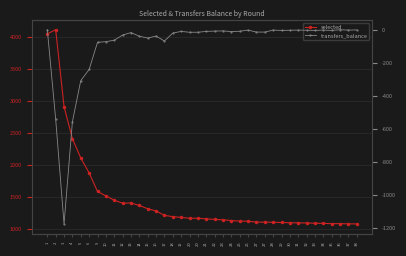

Reading right to left, transcribe all the data shown in this chart.

selected: 38=1075	37=1076	36=1079	35=1079	34=1083	33=1085	32=1089	31=1092	30=1093	29=1097	28=1100	27=1103	27=1103	26=1117	25=1118	24=1128	23=1139	22=1145	21=1154	20=1163	20=1163	19=1177	18=1188	17=1209	16=1277	15=1312	14=1363	13=1402	12=1398	11=1446	10=1512	9=1582	6=1871	5=2104	4=2406	3=2908	2=4108	1=4045
transfers_balance: 38=-1	37=-2	36=0	35=-4	34=-2	33=-4	32=-3	31=-2	30=-3	29=-4	28=-2	27=-14	27=-14	26=-2	25=-9	24=-11	23=-7	22=-8	21=-10	20=-15	20=-15	19=-10	18=-20	17=-68	16=-38	15=-50	14=-39	13=-17	12=-32	11=-63	10=-72	9=-76	6=-240	5=-307	4=-555	3=-1173	2=-541	1=0